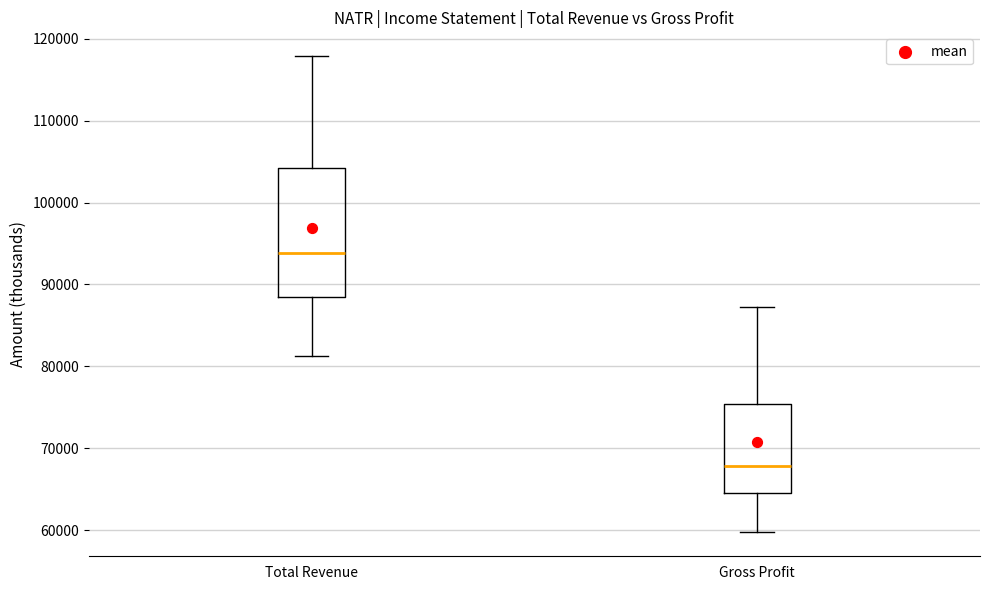

Comparing the boxes themselves (not the whiskers), which one is the tallest?

Total Revenue